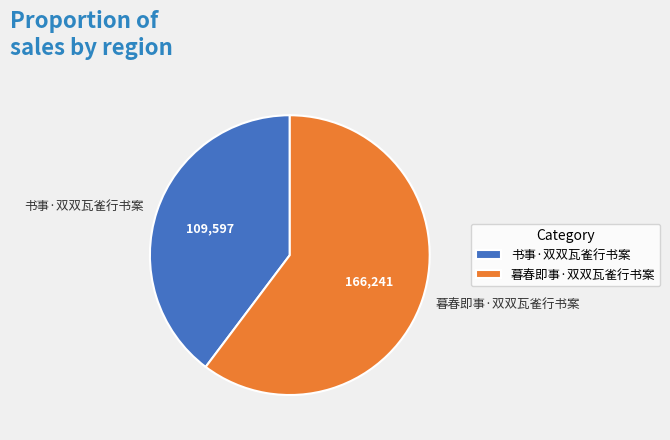

Approximately how many times larger is the value at 暮春即事·双双瓦雀行书案 compared to 书事·双双瓦雀行书案?

1.5